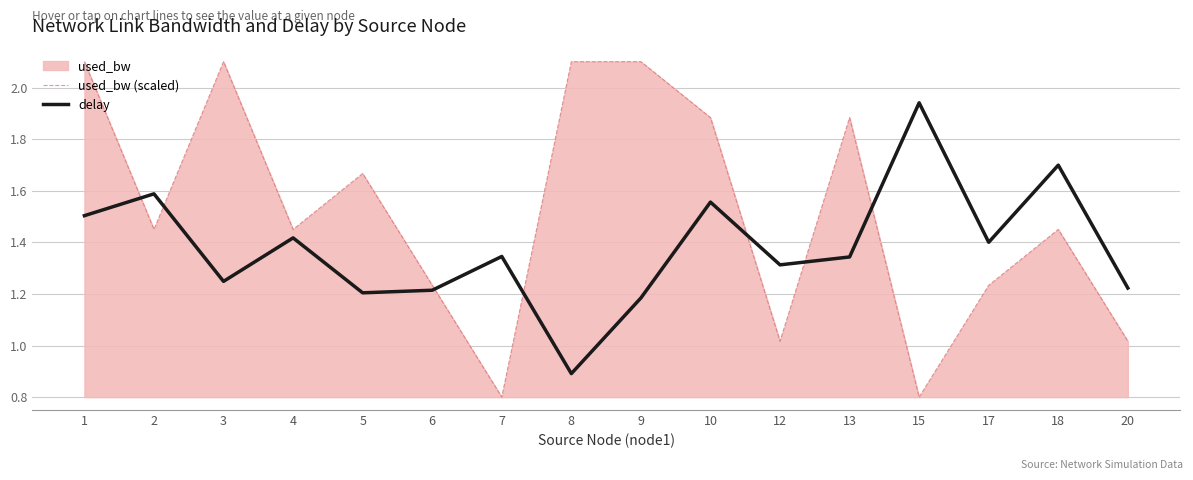

How many values in the used_bw (scaled) series are below 1?

2